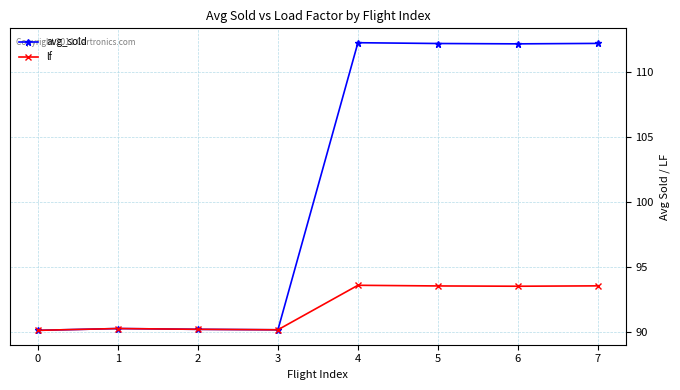

What is the value of the avg_sold point at the 4th from the left?

90.1